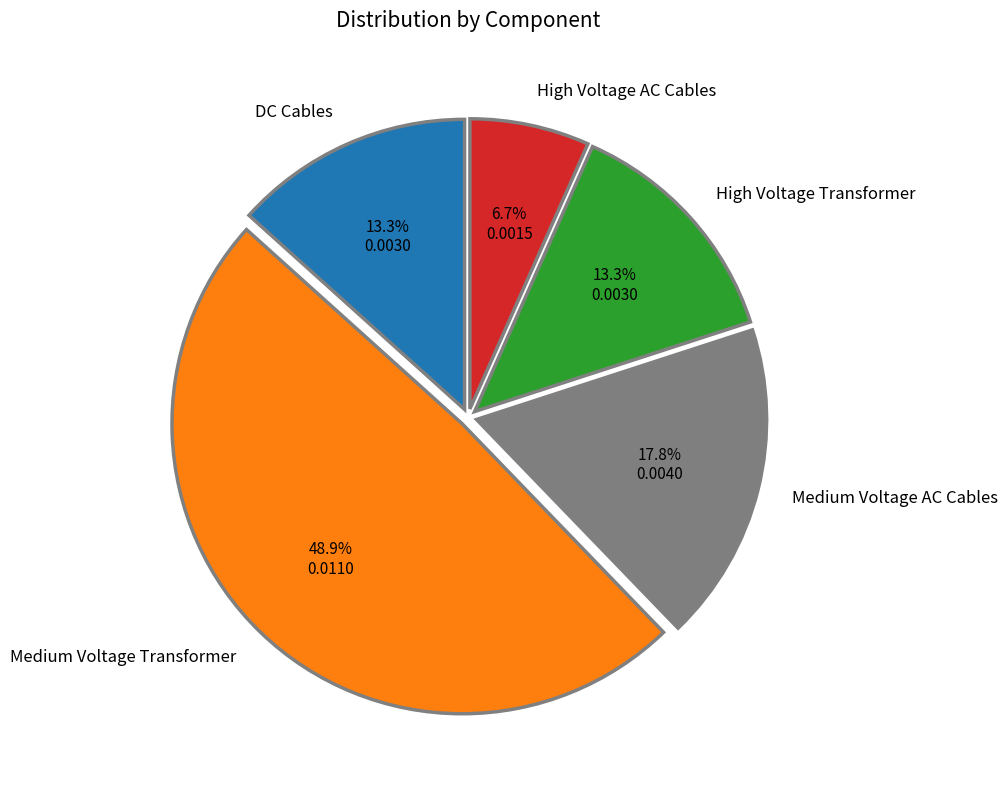

Which has a higher value, Medium Voltage AC Cables or High Voltage AC Cables?

Medium Voltage AC Cables